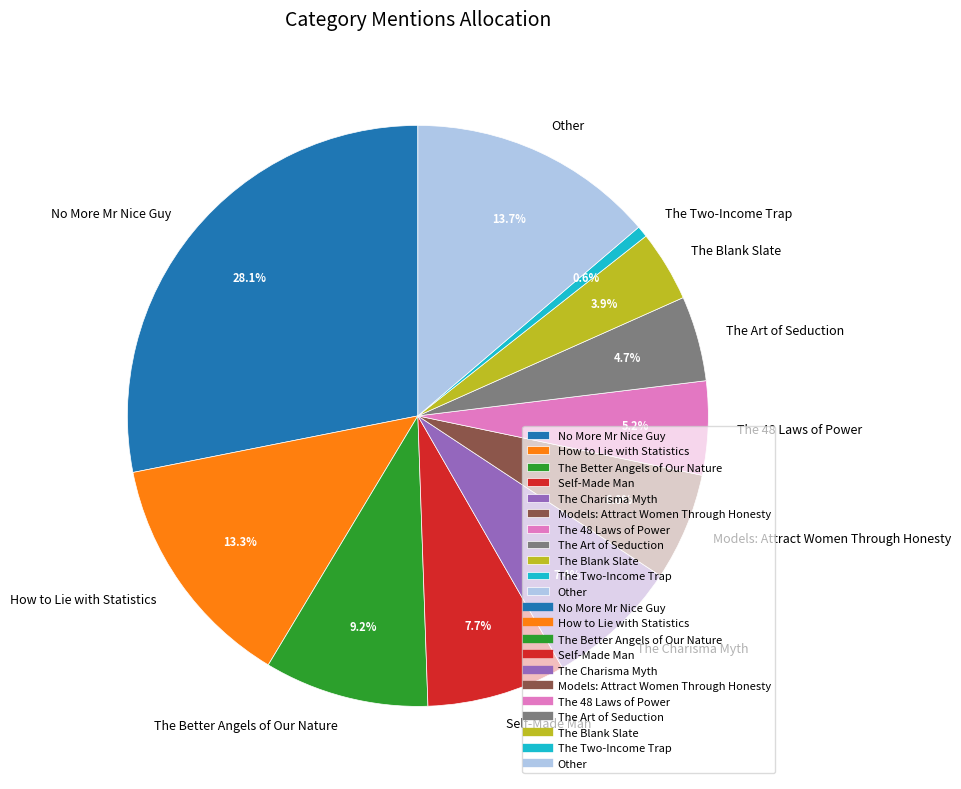

To the nearest percent, what is the average slice percentage?

9%